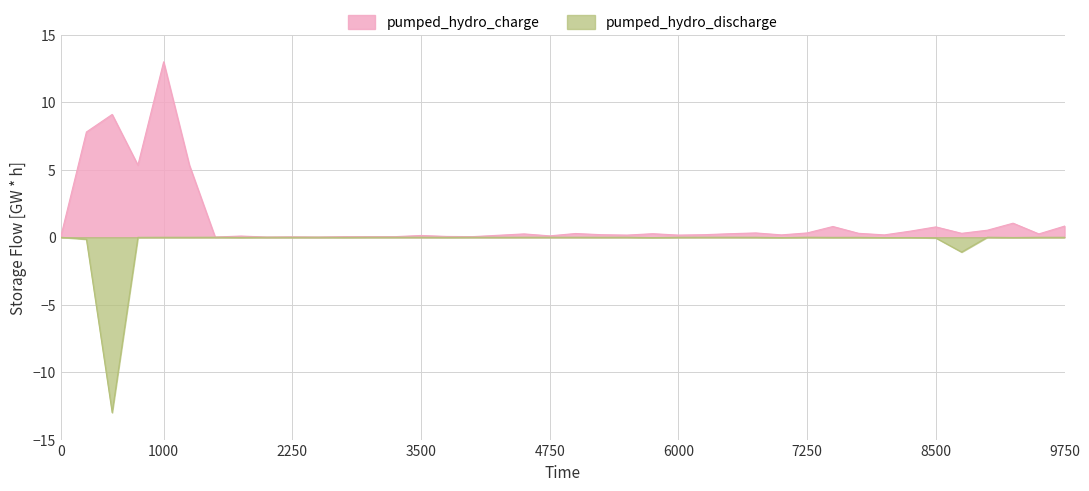

Which category has the highest value across all series?

1000